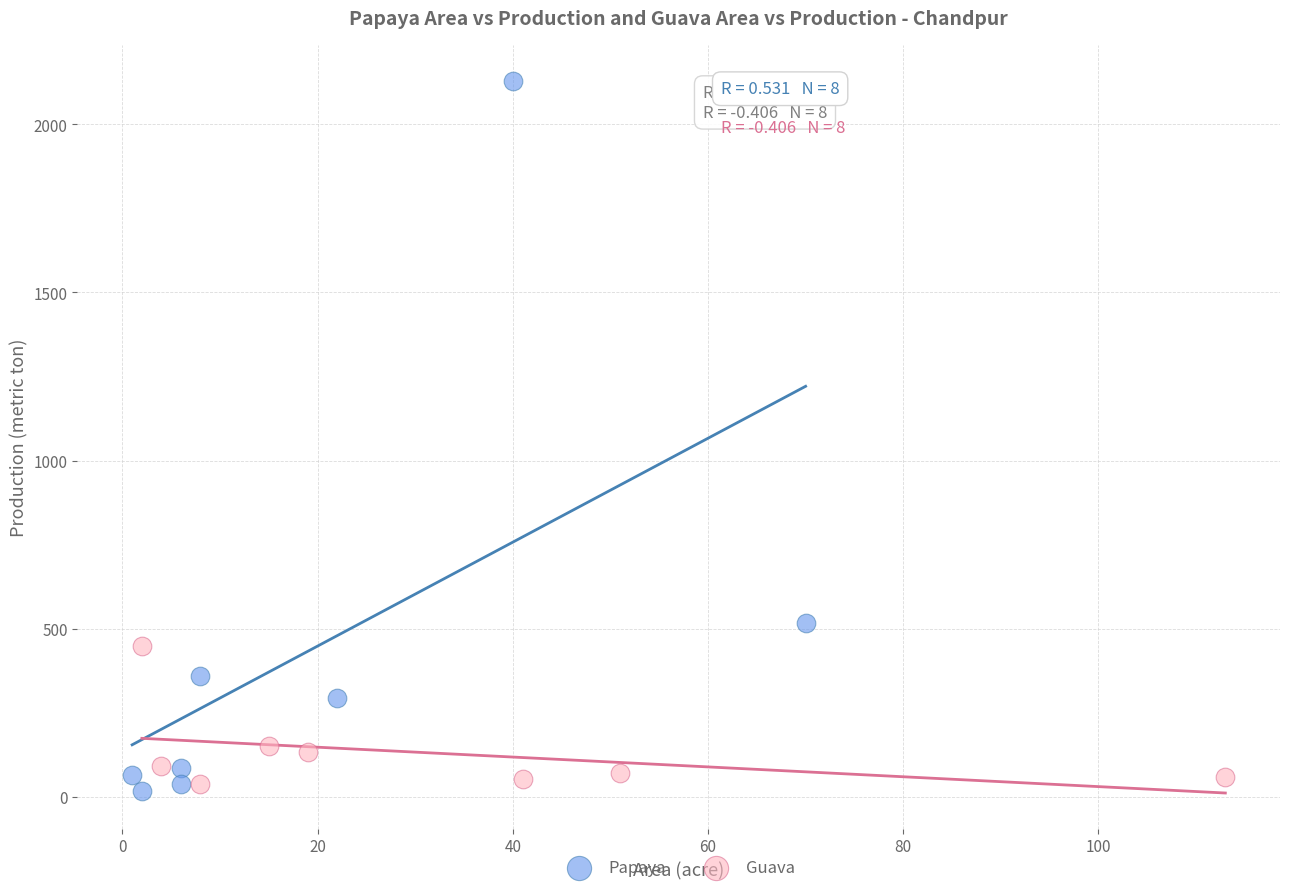

Which series reaches the maximum Y coordinate?

Papaya